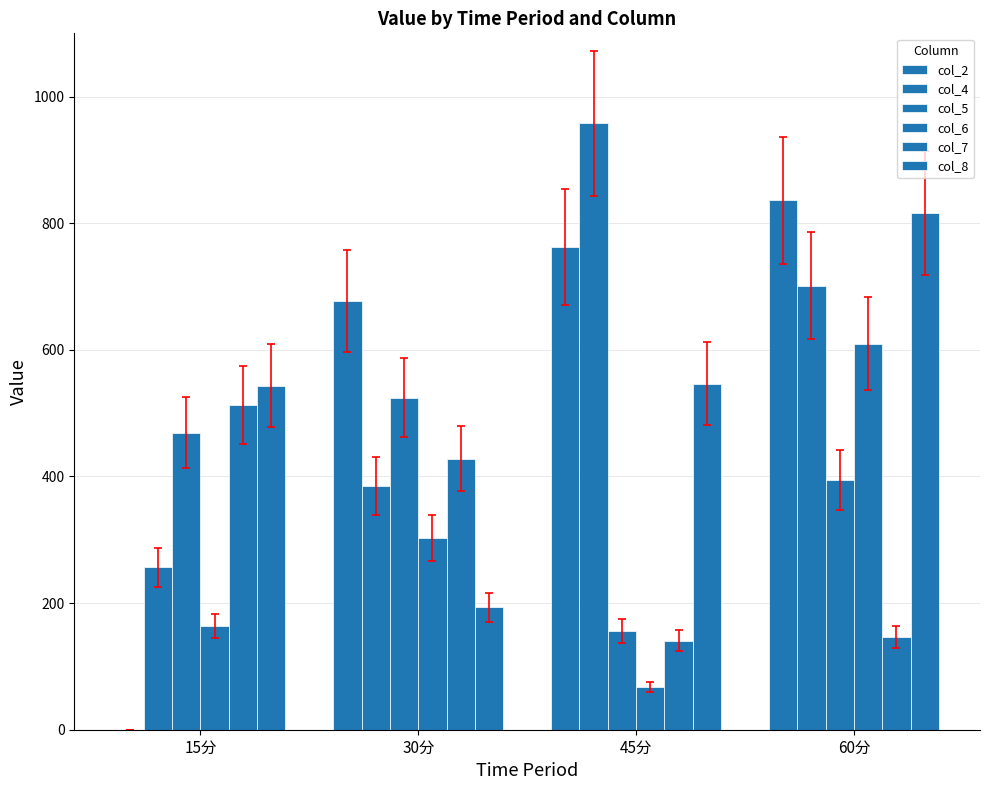

Reading left to right, transcribe all the data shown in this chart.

col_2: 0.0	677.1	762.4	836.2
col_4: 256.3	385.2	957.7	701.5
col_5: 469.0	524.8	156.6	395.0
col_6: 163.8	302.4	67.0	610.0
col_7: 512.5	427.9	140.8	146.0
col_8: 543.5	193.3	546.7	816.2